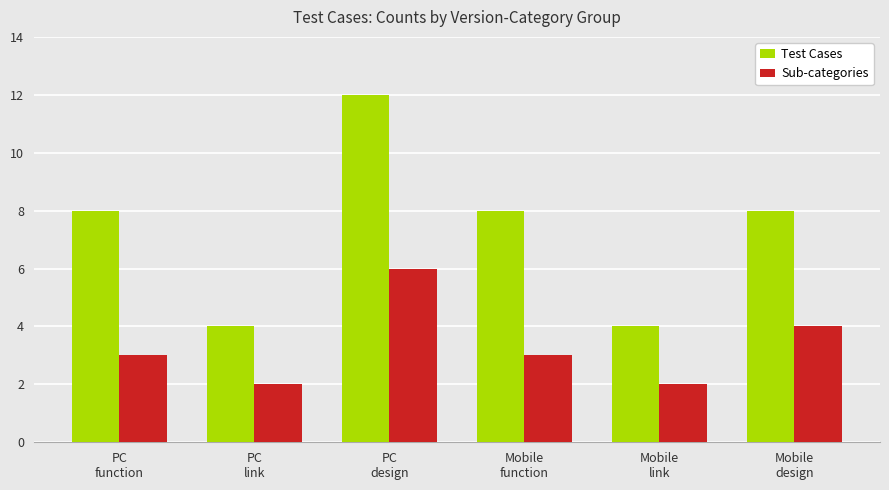

What is the difference between the highest and lowest values at PC
function?

5